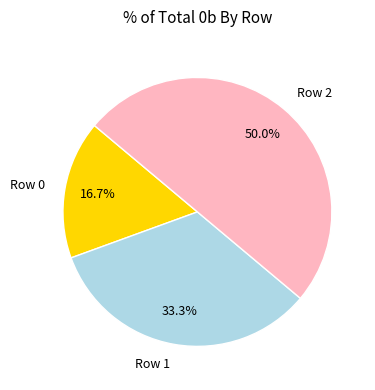

What is the ratio of the value at Row 0 to the value at Row 1?

0.5